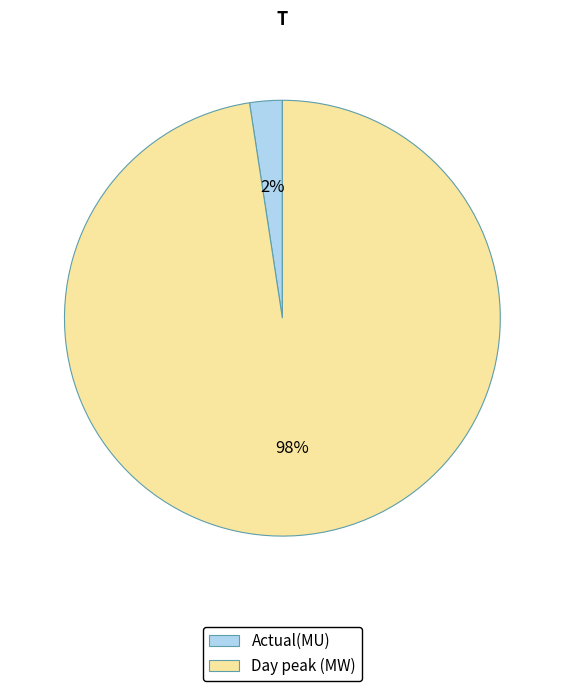

Between Actual(MU) and Day peak (MW), which is larger?

Day peak (MW)